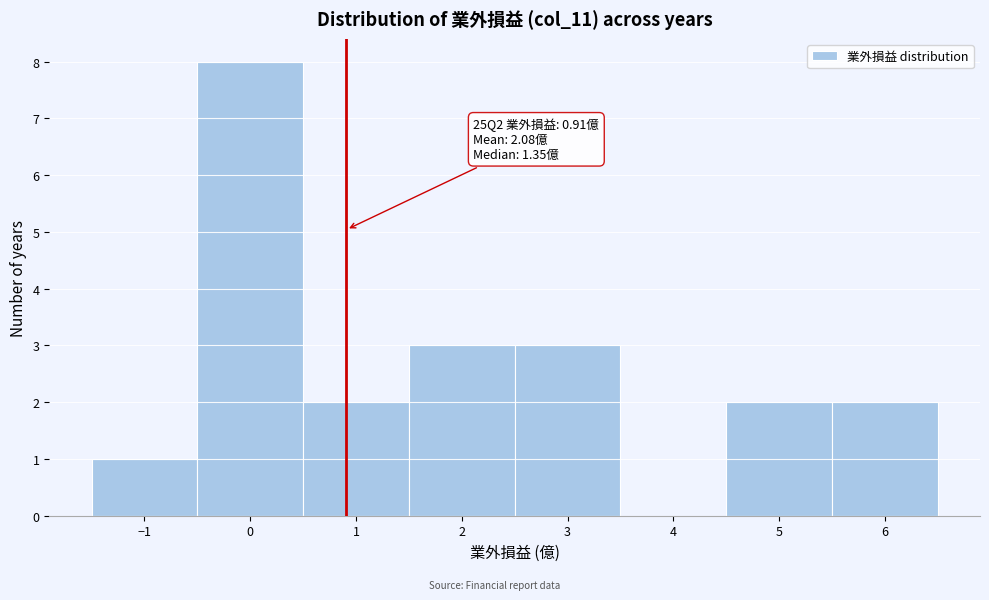

Which range on the x-axis has the tallest bar?

-0.5 to 0.5